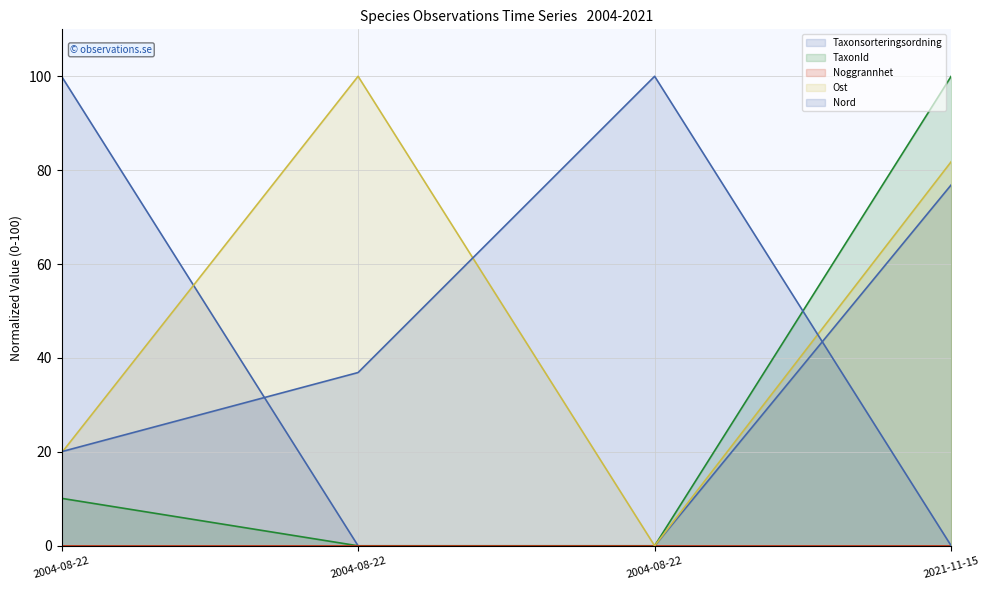

Which category has the highest value across all series?

2004-08-22